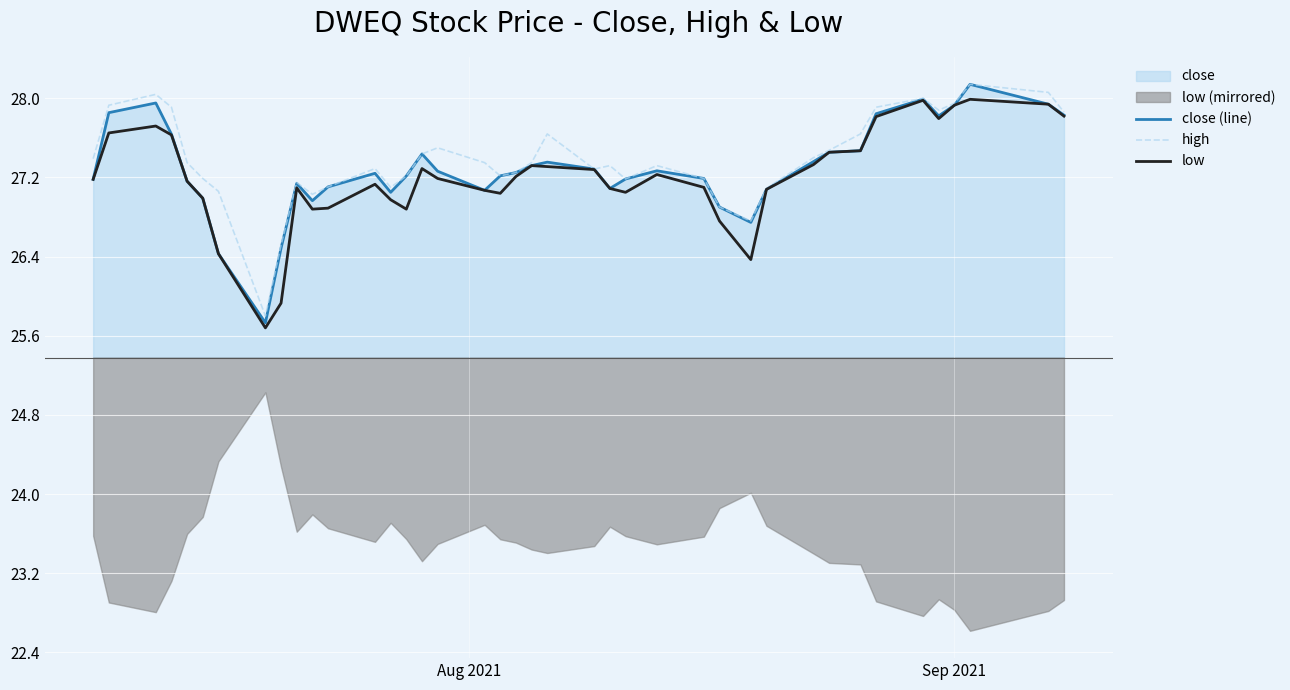

True or false: close (line) and high cross at least once.

False